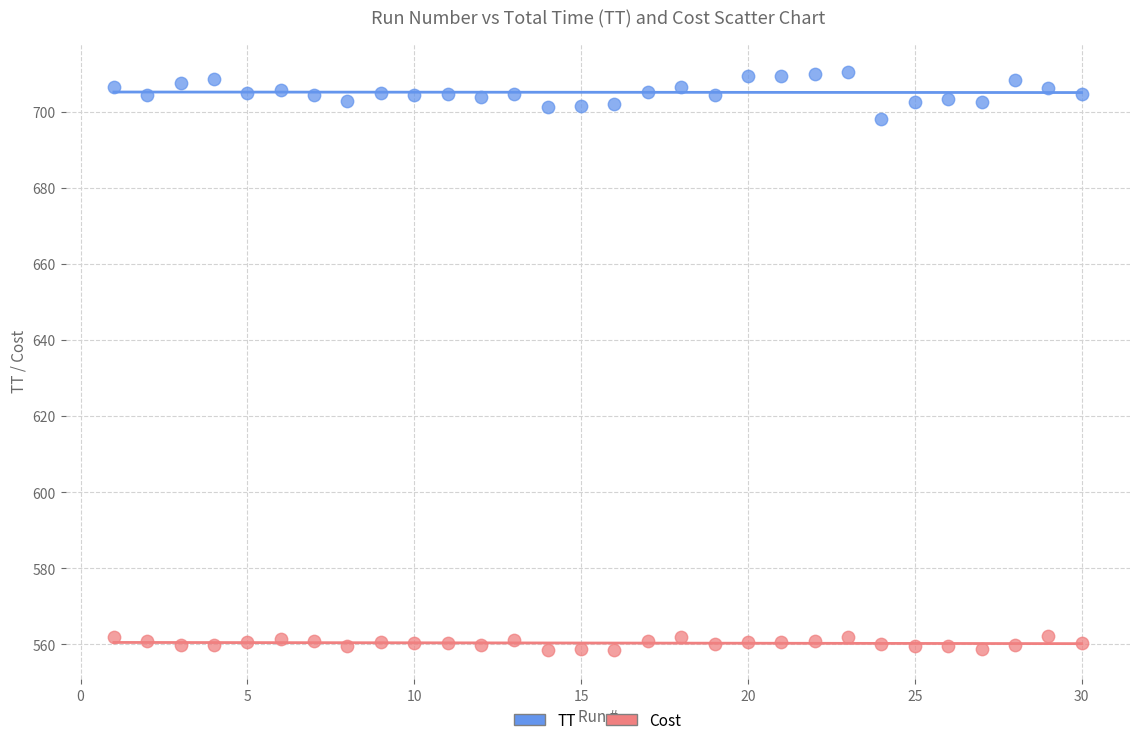

Which series has the largest Y range (max minus min)?

TT